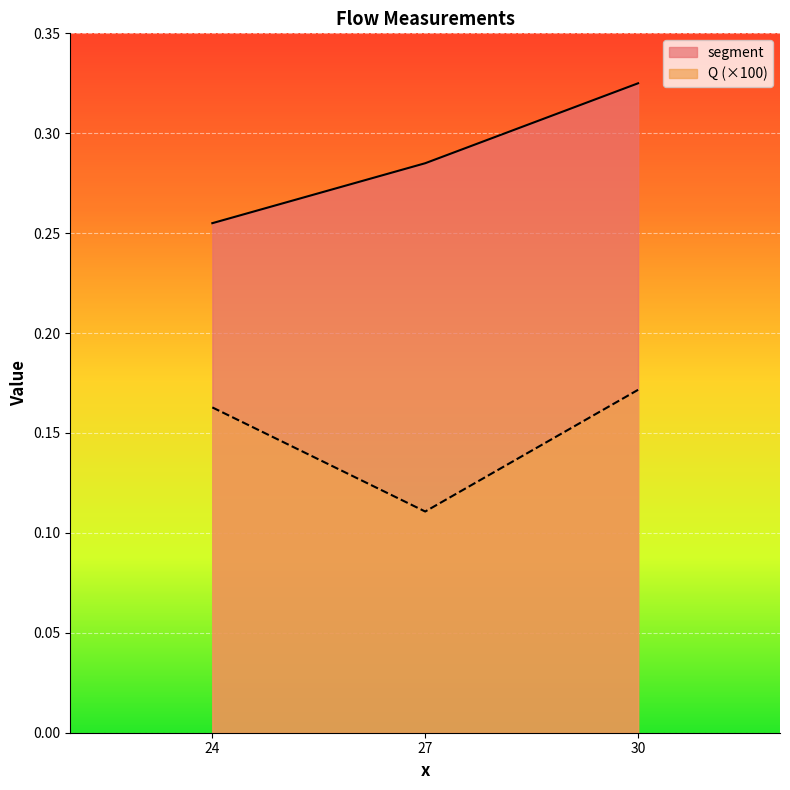

What is the difference between the segment values at 30 and 24?

0.1